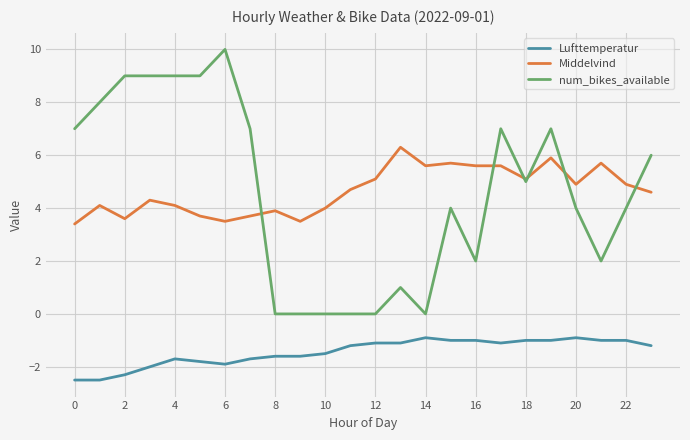

Rank the series by their maximum value, from highest to lowest.

num_bikes_available, Middelvind, Lufttemperatur